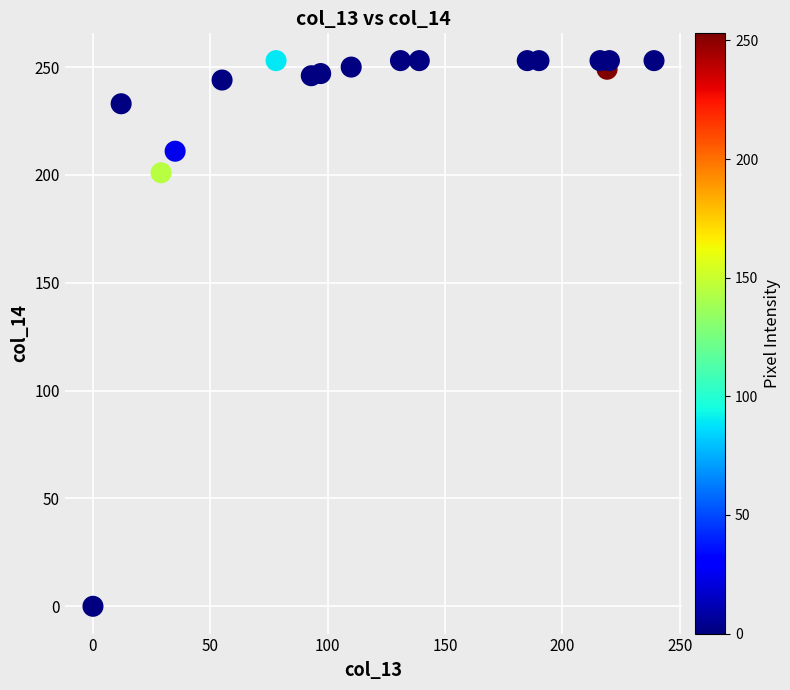

What Y value in the scatter plot is closest to 126?

201